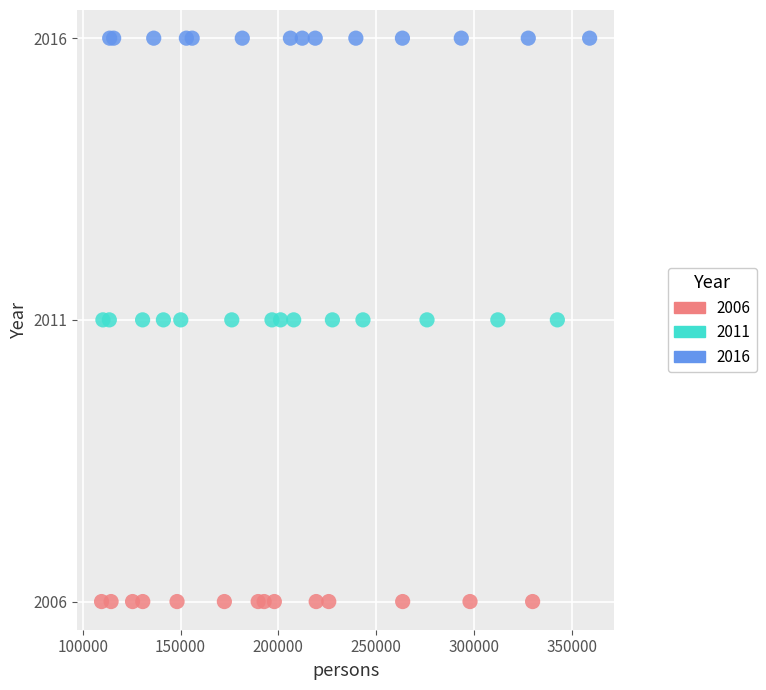

Which series reaches the minimum Y coordinate?

2006